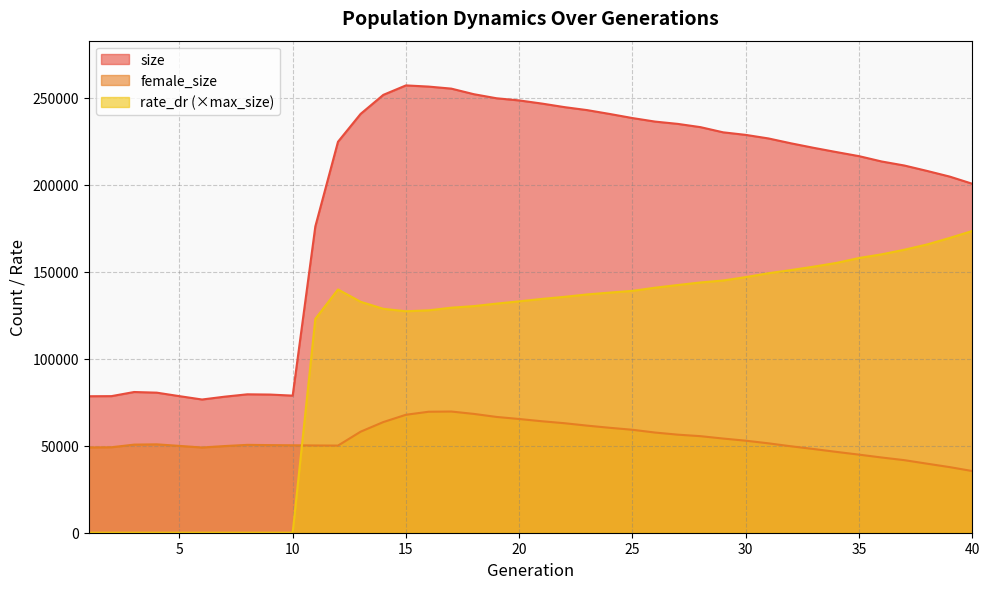

At which category does the chart reach its peak across all series?

15